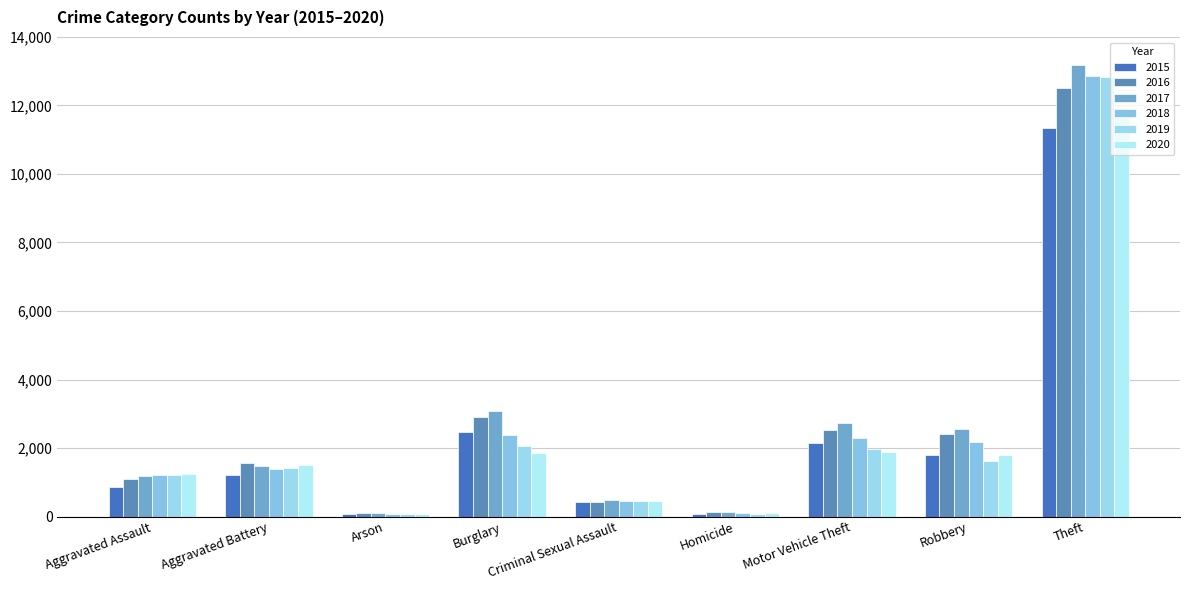

How many data points in 2016 are less than 1564?

4